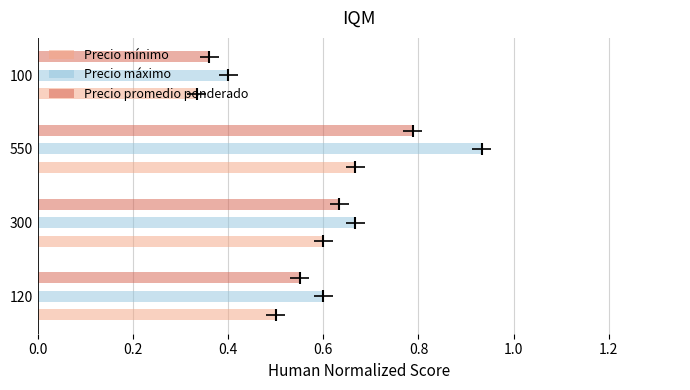

Between 120 and 300, which series saw the biggest shift?

Precio mínimo